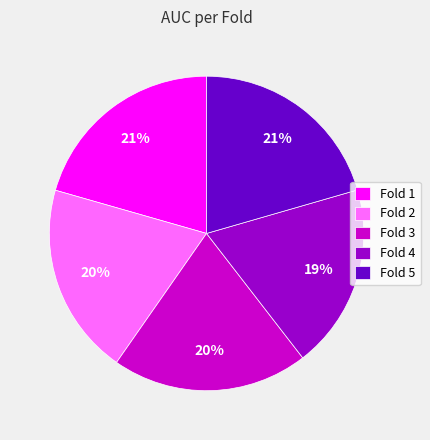

How many slices are in this pie chart?

5